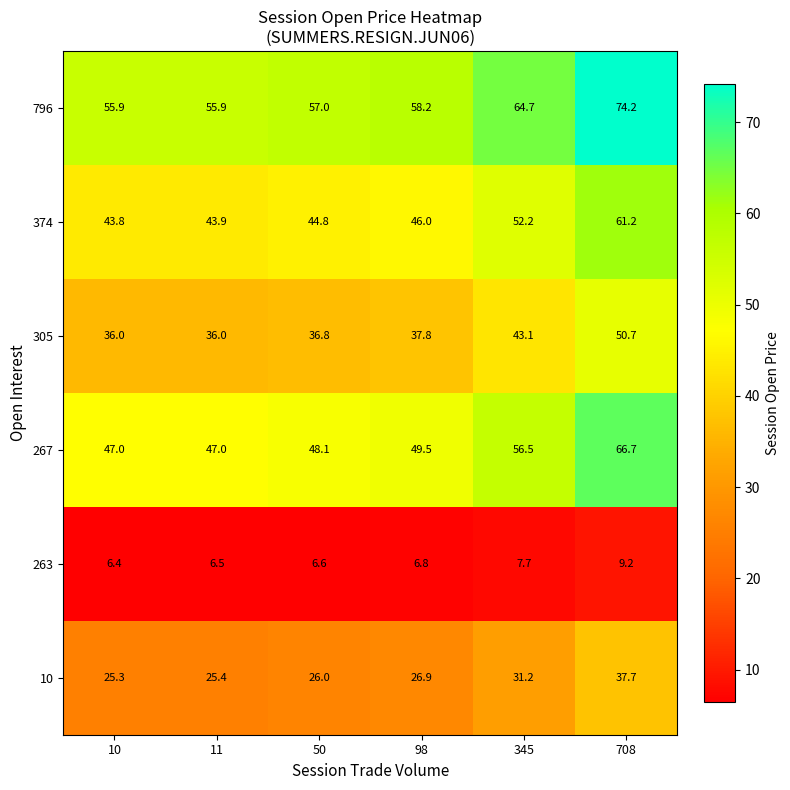

At 10, list the series in order from largest to smallest.

796, 267, 374, 305, 10, 263